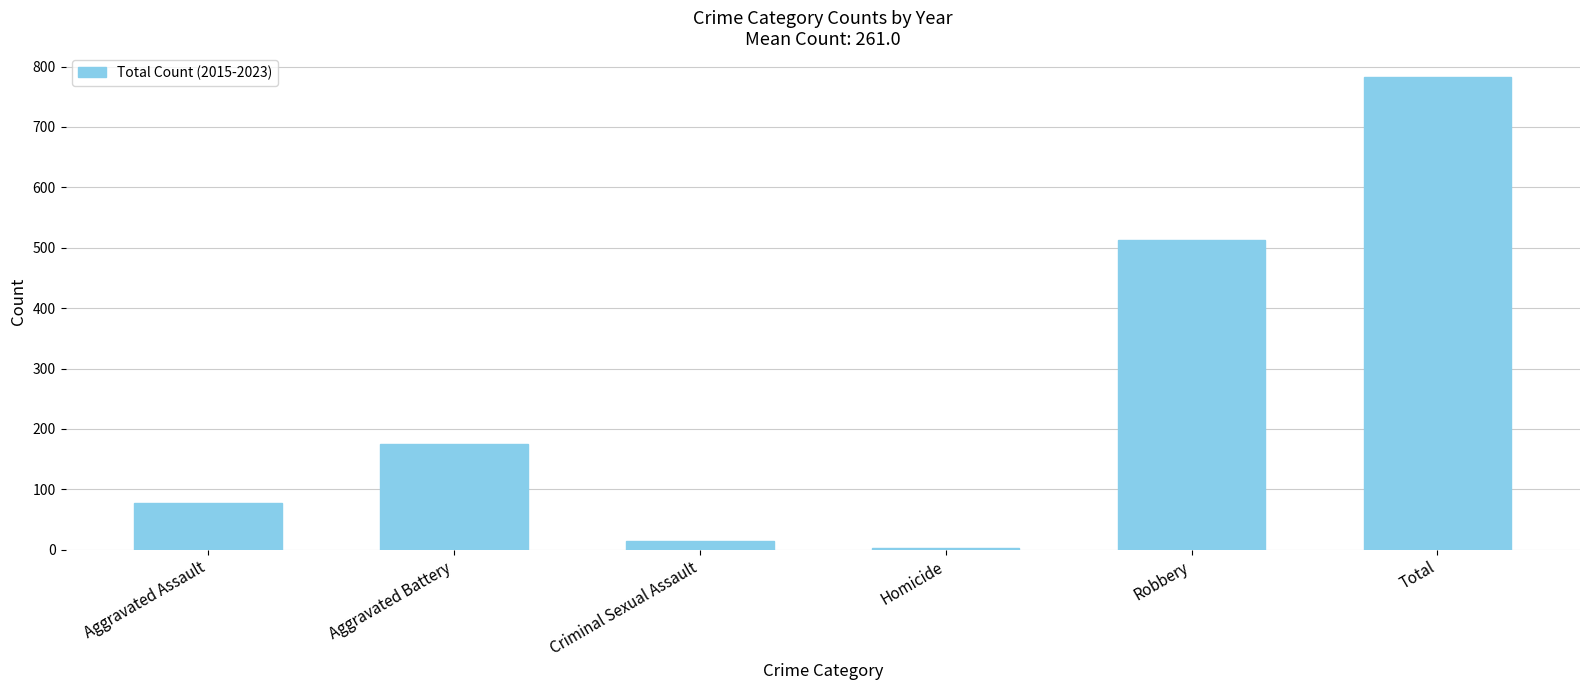

How many values are below 175?

3